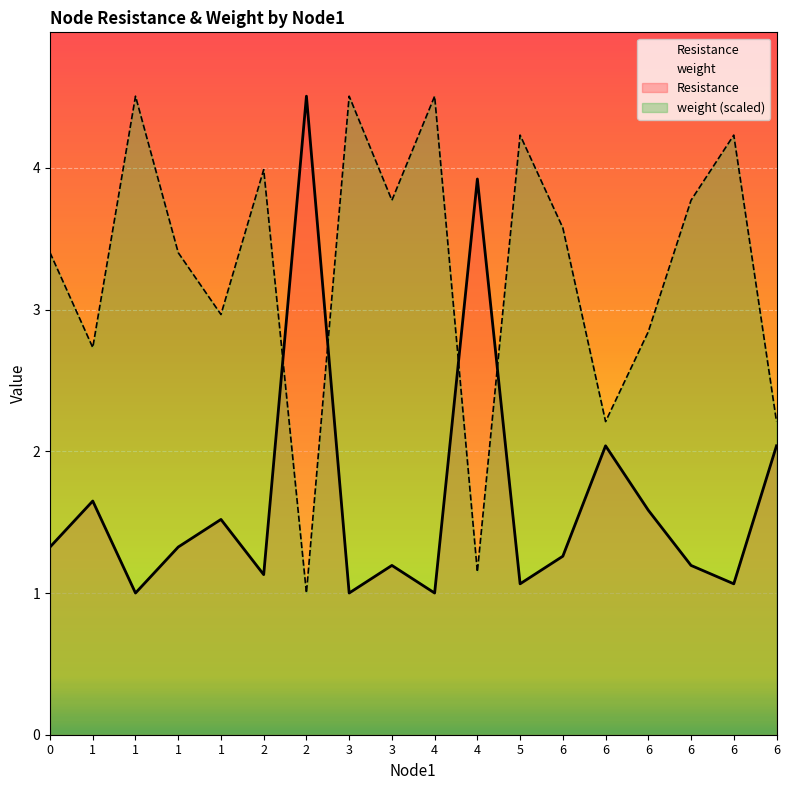

What are all the series names shown in the legend?

Resistance, weight